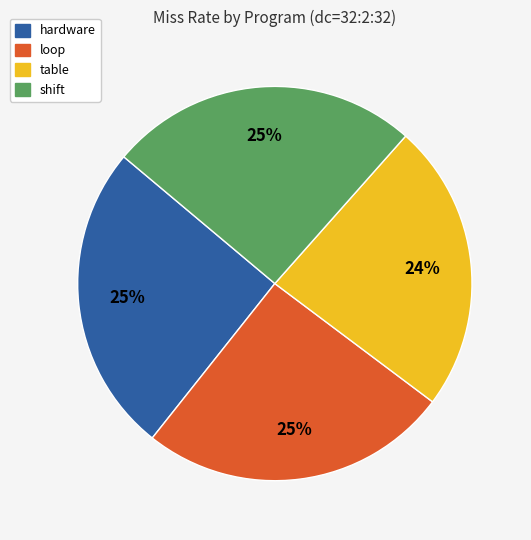

Is there any slice that represents more than half of the pie?

No